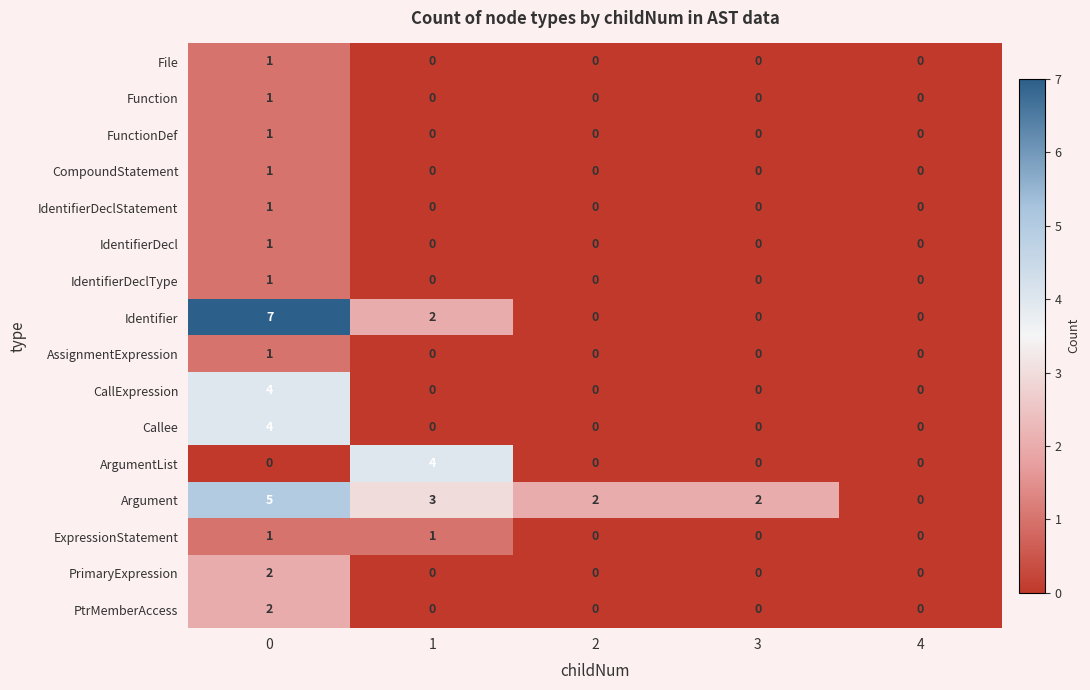

How many Function values are between 0 and 1?

5